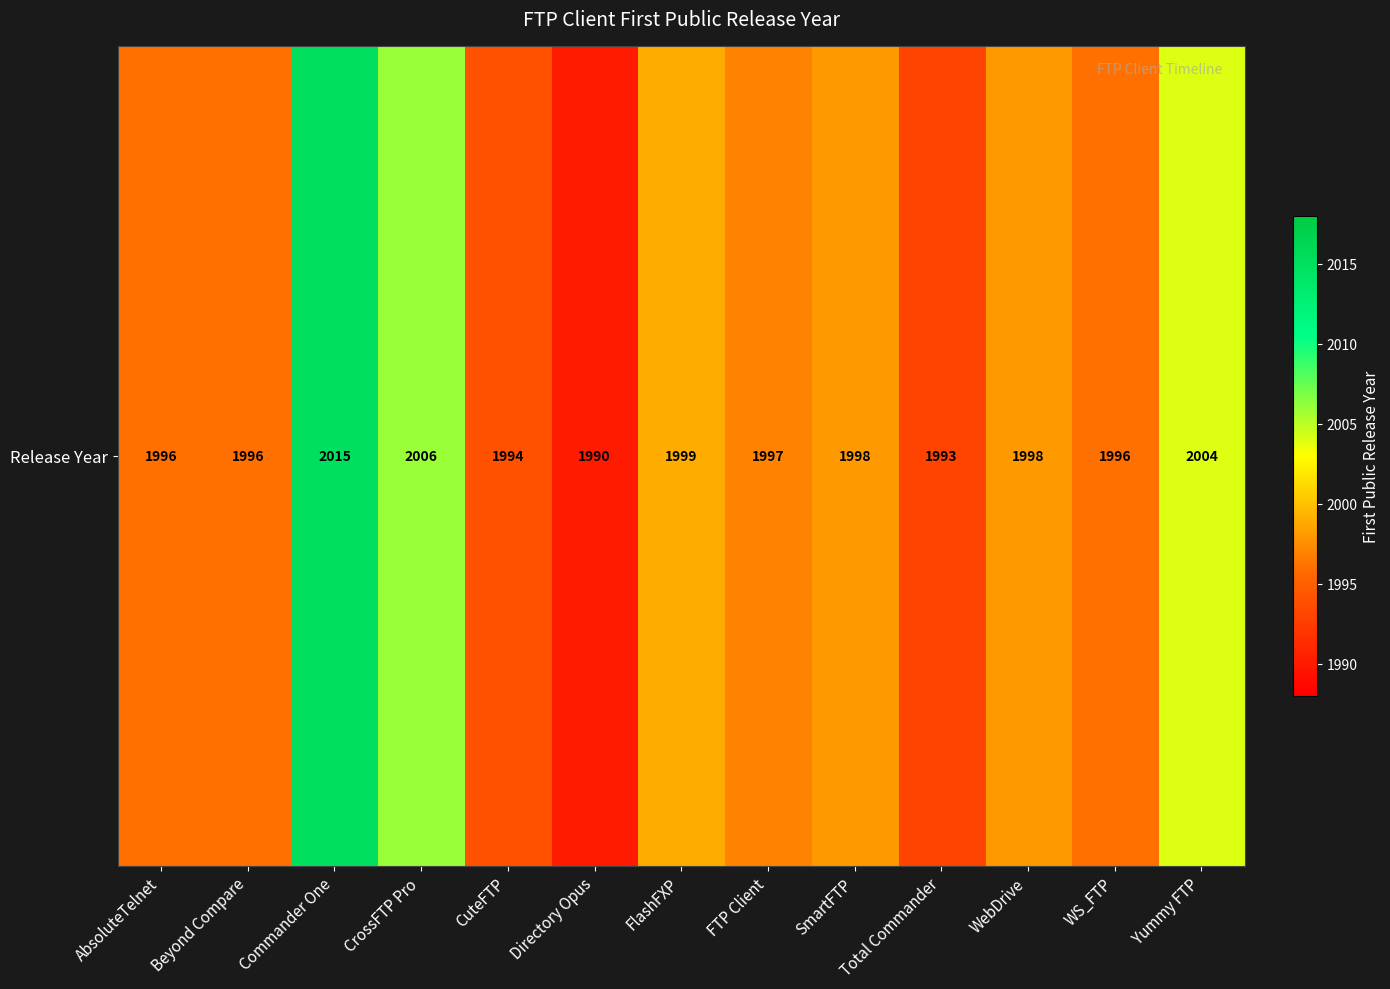

Count the number of values greater than 1997.

6